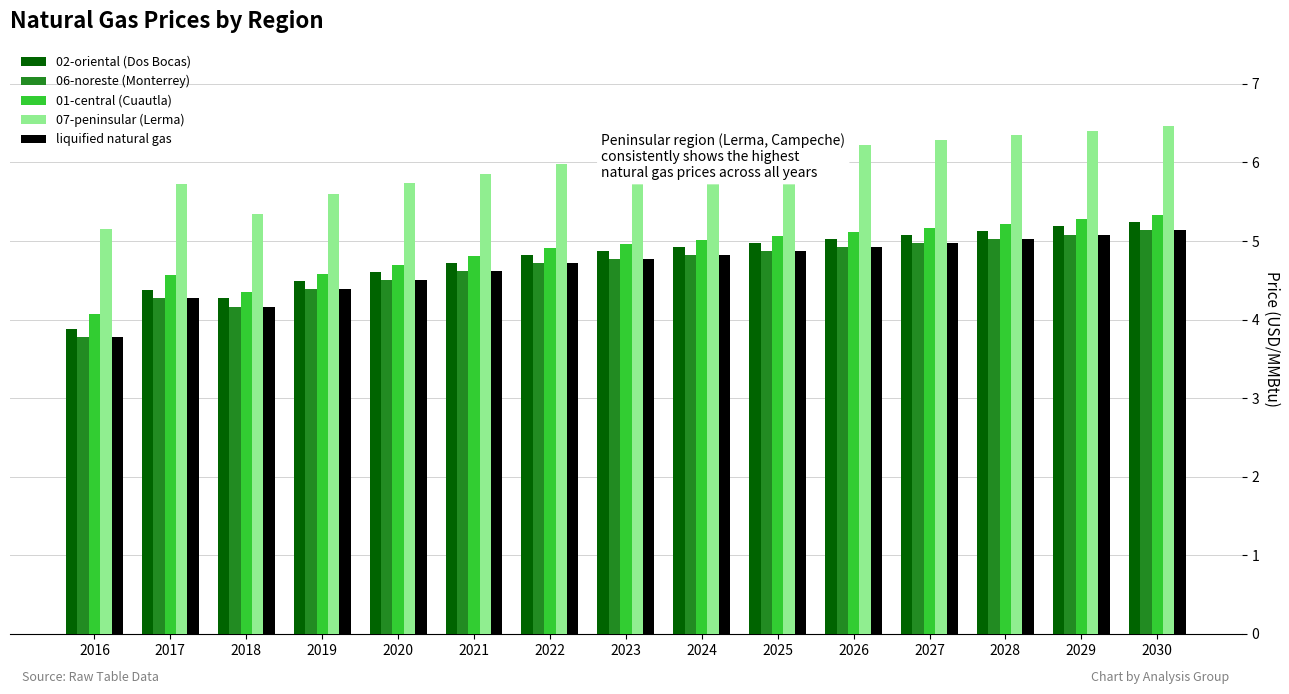

Reading left to right, what are all the values shown in this chart?

02-oriental (Dos Bocas): 2016=3.9	2017=4.4	2018=4.3	2019=4.5	2020=4.6	2021=4.7	2022=4.8	2023=4.9	2024=4.9	2025=5.0	2026=5.0	2027=5.1	2028=5.1	2029=5.2	2030=5.2
06-noreste (Monterrey): 2016=3.8	2017=4.3	2018=4.2	2019=4.4	2020=4.5	2021=4.6	2022=4.7	2023=4.8	2024=4.8	2025=4.9	2026=4.9	2027=5.0	2028=5.0	2029=5.1	2030=5.1
01-central (Cuautla): 2016=4.1	2017=4.6	2018=4.4	2019=4.6	2020=4.7	2021=4.8	2022=4.9	2023=5.0	2024=5.0	2025=5.1	2026=5.1	2027=5.2	2028=5.2	2029=5.3	2030=5.3
07-peninsular (Lerma): 2016=5.1	2017=5.7	2018=5.3	2019=5.6	2020=5.7	2021=5.9	2022=6.0	2023=6.0	2024=6.1	2025=6.2	2026=6.2	2027=6.3	2028=6.3	2029=6.4	2030=6.5
liquified natural gas: 2016=3.8	2017=4.3	2018=4.2	2019=4.4	2020=4.5	2021=4.6	2022=4.7	2023=4.8	2024=4.8	2025=4.9	2026=4.9	2027=5.0	2028=5.0	2029=5.1	2030=5.1